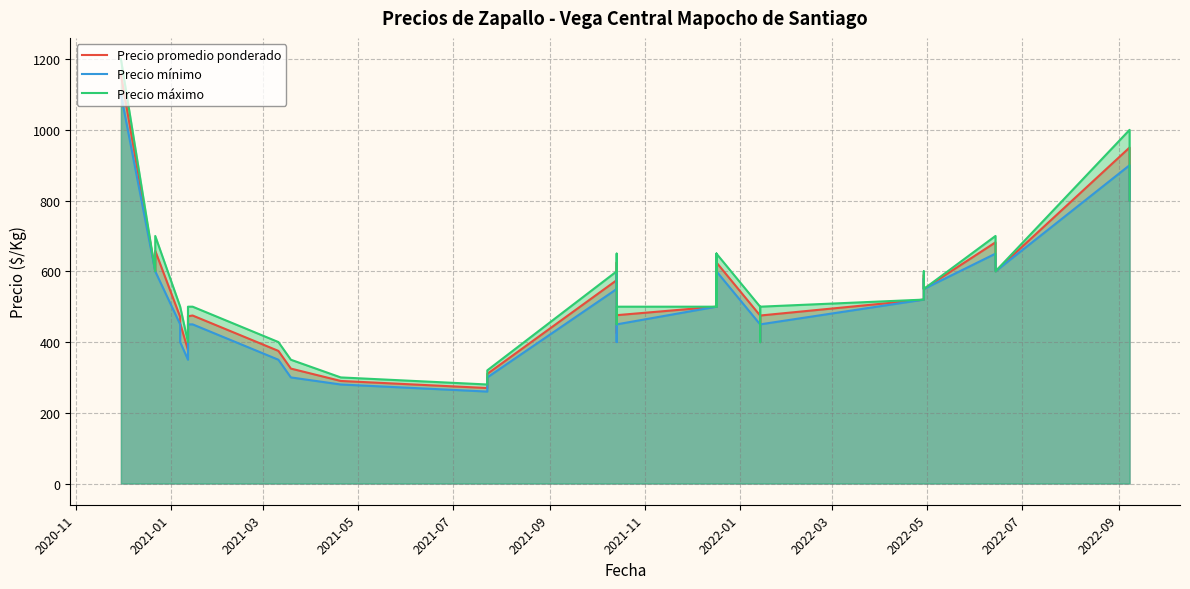

Is it true that Precio máximo equals 873 at 2021-01?

False